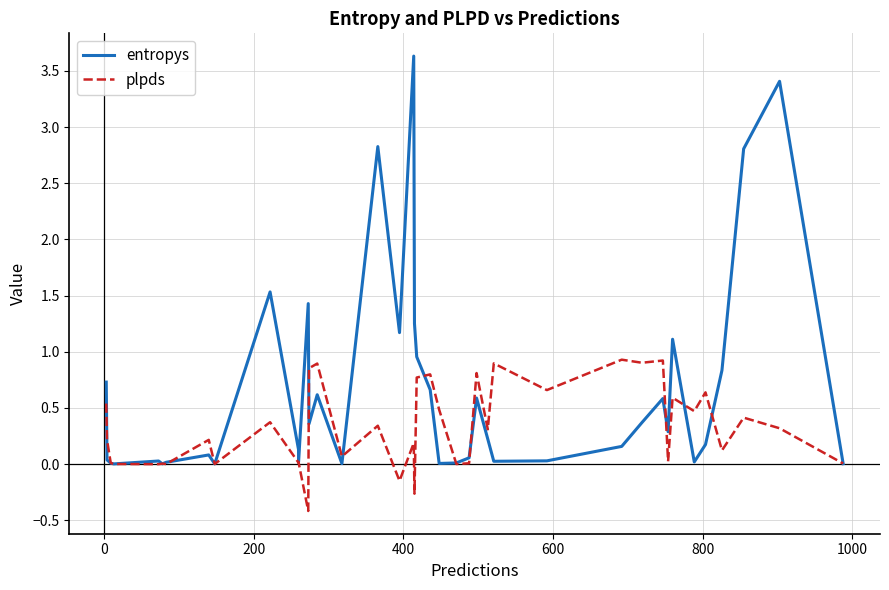

What is the minimum value shown in the chart?

-0.4